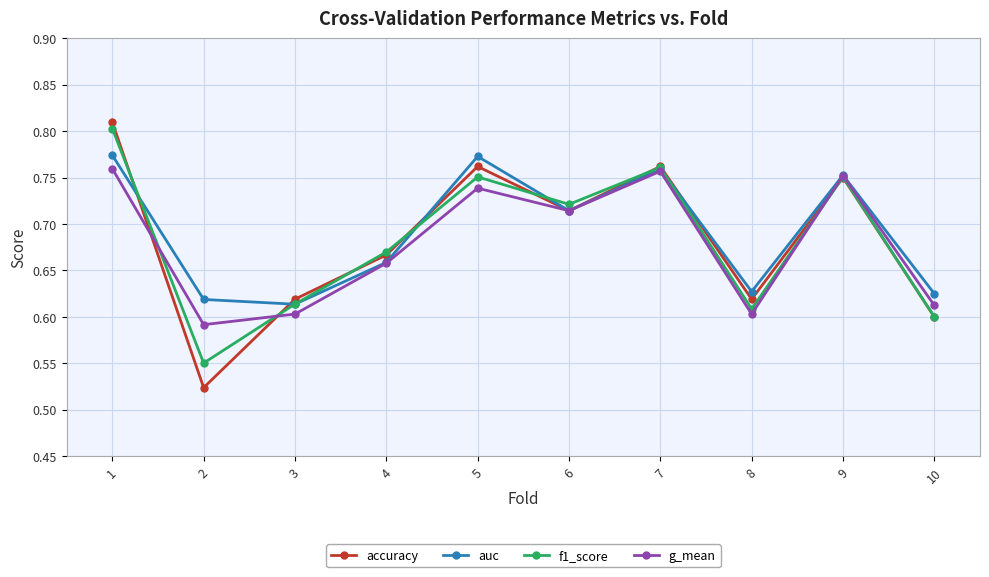

The value of f1_score at 9 is 0.8. True or false?

True